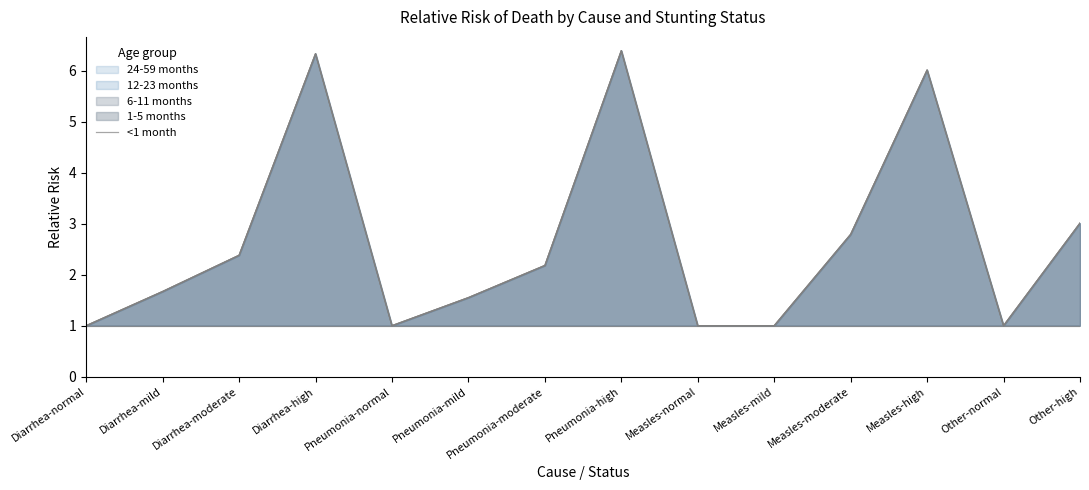

Between Diarrhea-normal and Measles-high, which series saw the biggest shift?

1-5 months